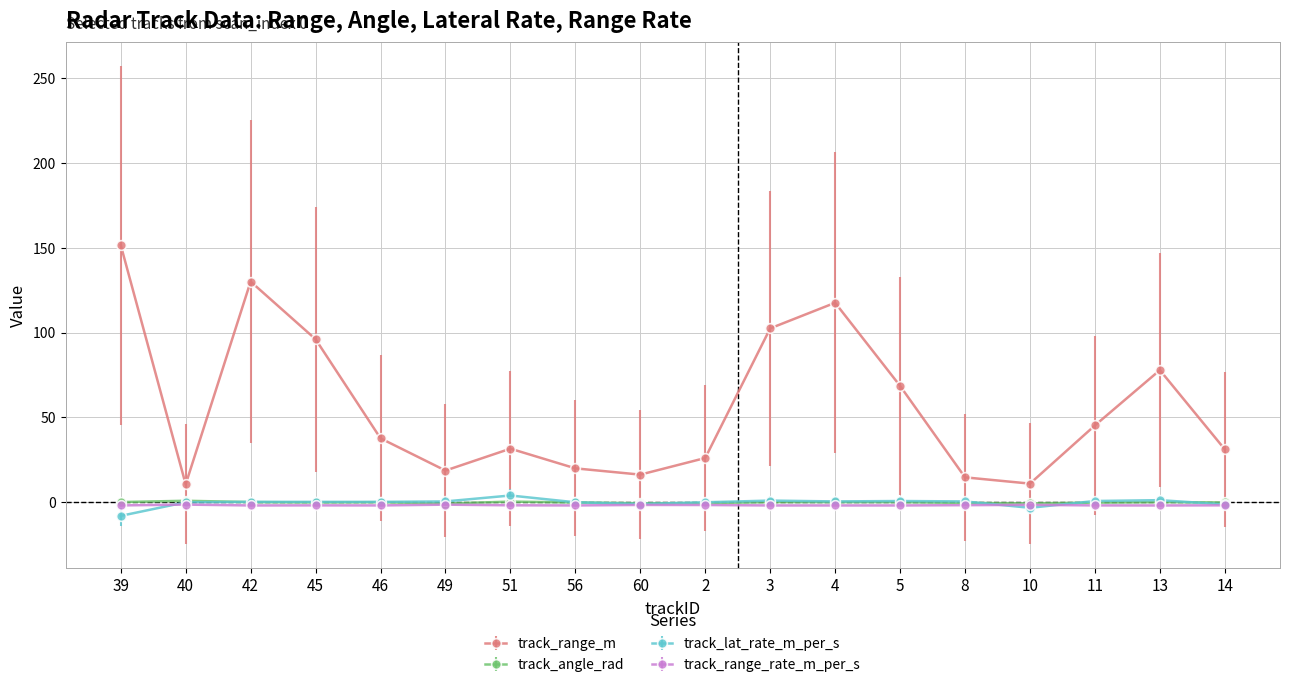

What position from the left is 3?

11